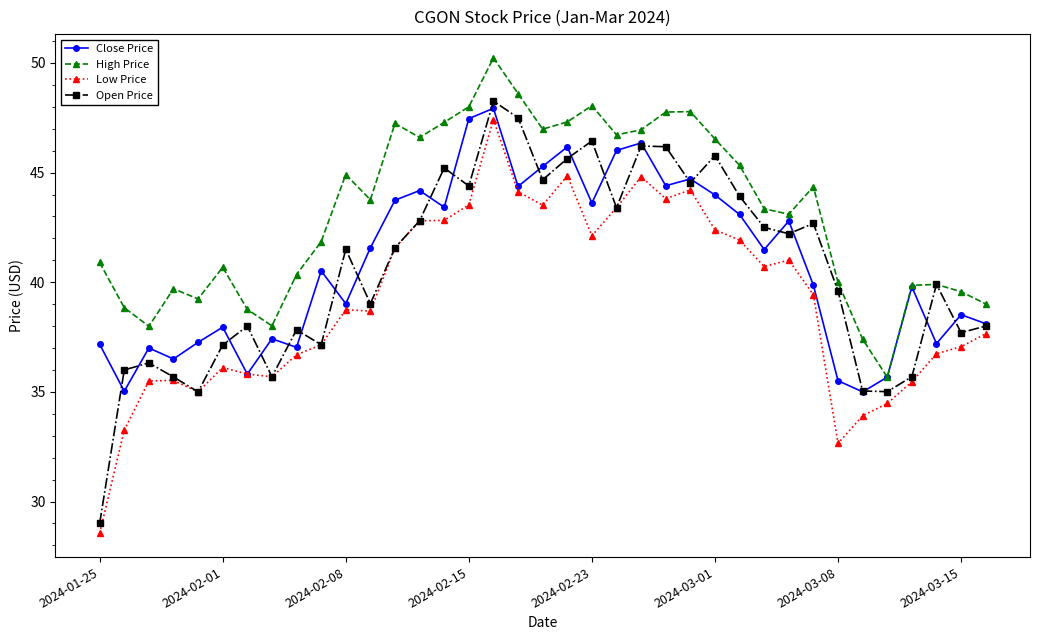

Which series has the largest range (max minus min)?

Open Price